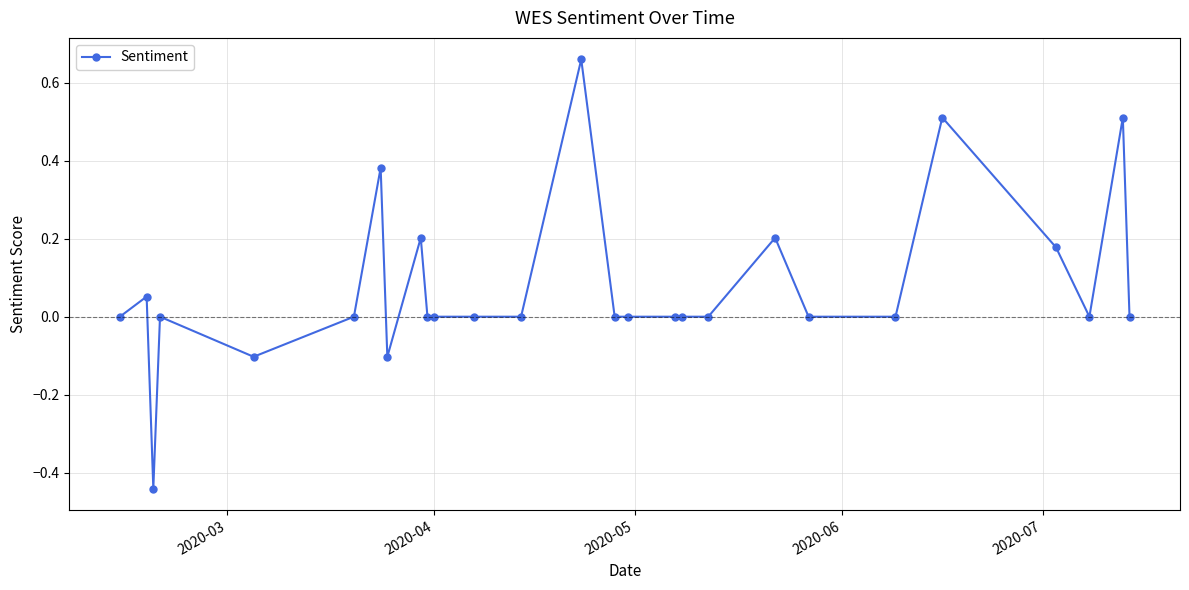

What is the value of the 8th point from the left?

-0.1